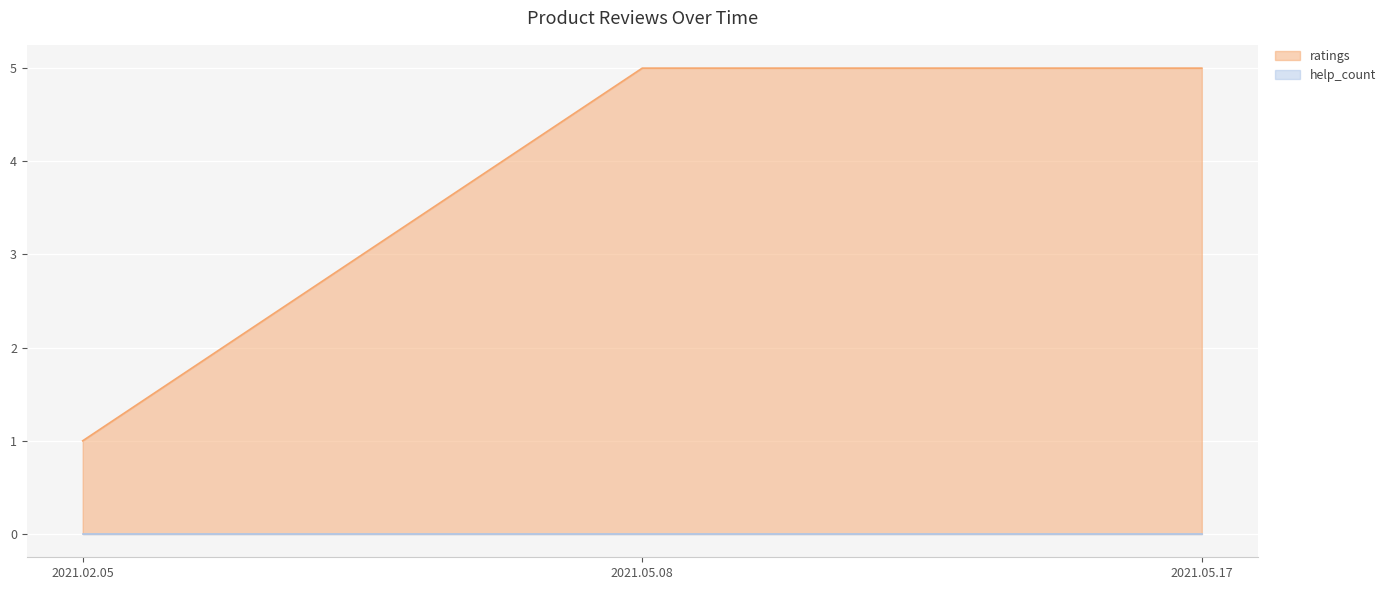

How many lines are shown in the chart?

2